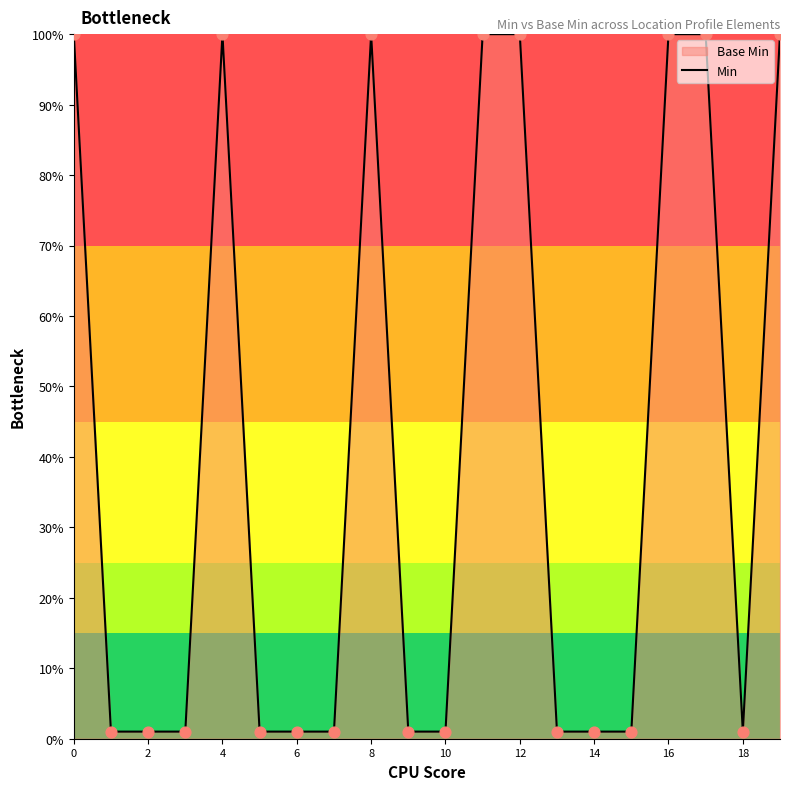

What is the difference between the maximum and minimum values?

99.0